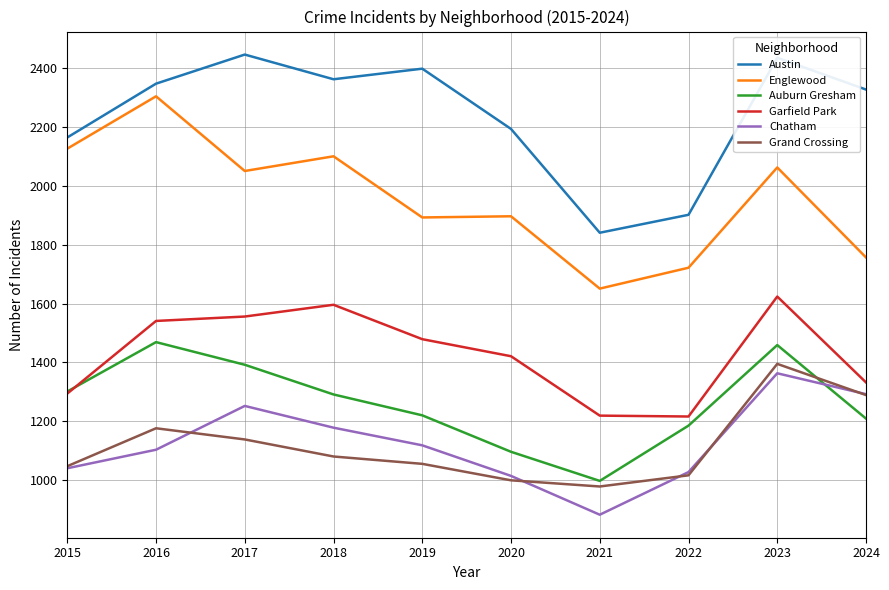

Where is the first local minimum for Chatham?

2021